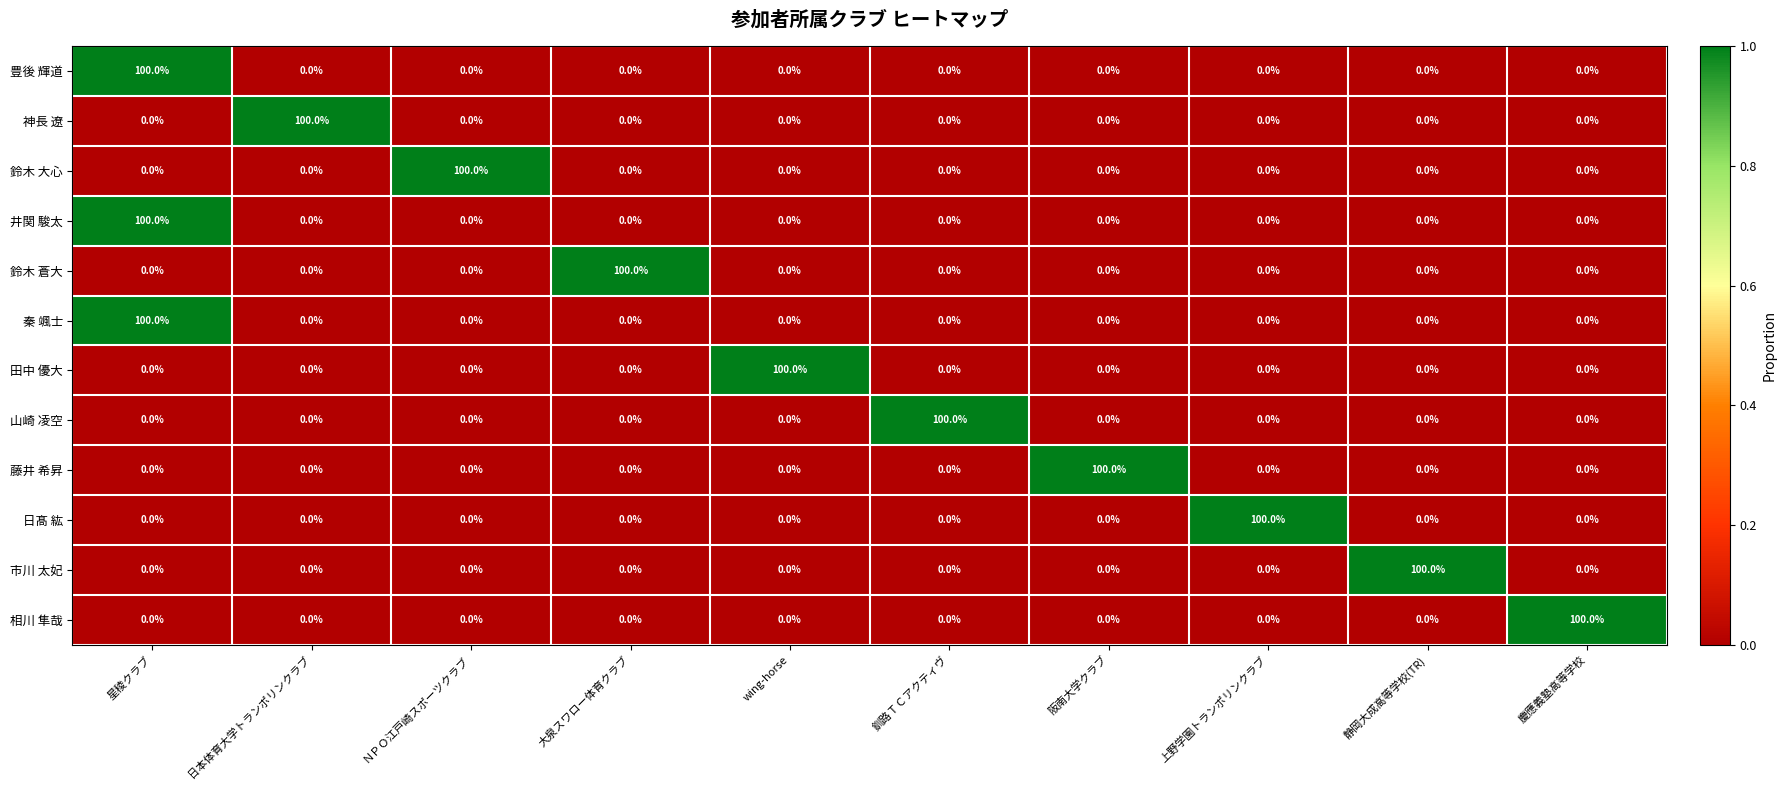

True or false: 日髙 紘 has a value of 48 at wing-horse.

False